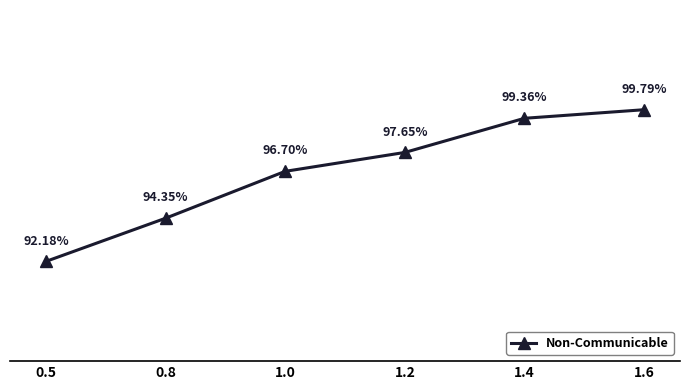

Rank the categories by value from highest to lowest.

1.6, 1.4, 1.2, 1.0, 0.8, 0.5